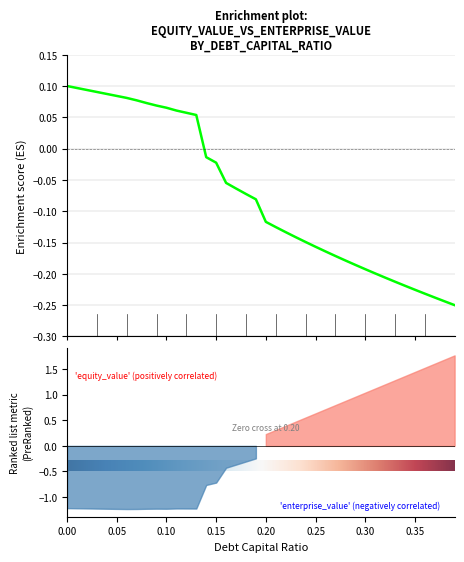

What is the difference between the values at 0.2 and 0.15?

0.1